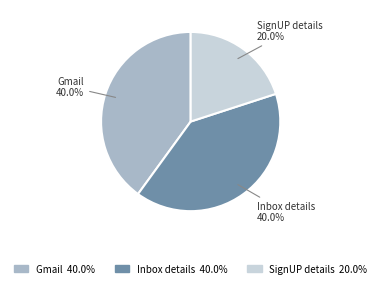

Count the number of slices in the pie.

3